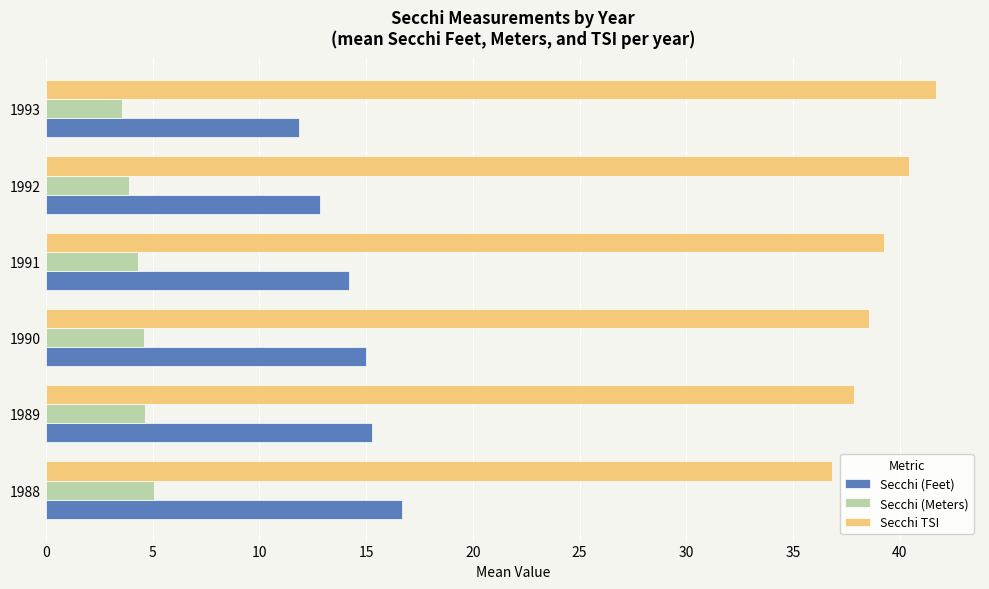

Which category has the highest value across all series?

1993